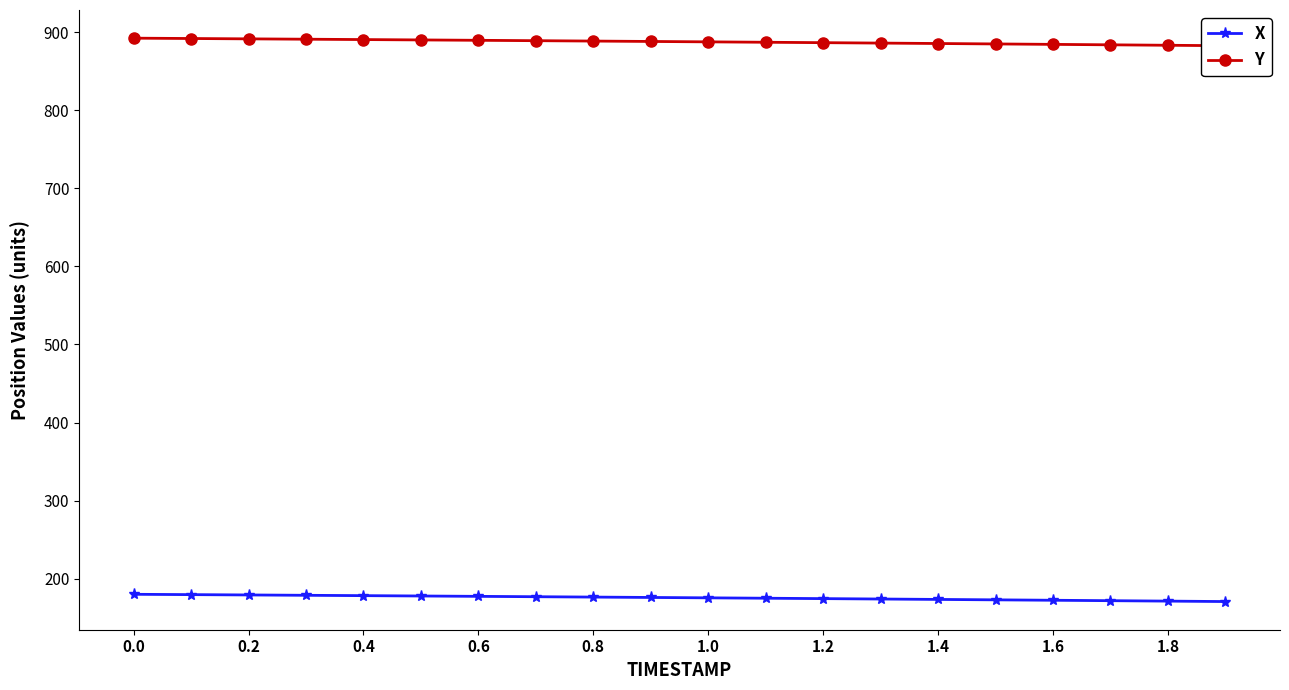

Is it true that Y equals 1170.3 at 0.0?

False